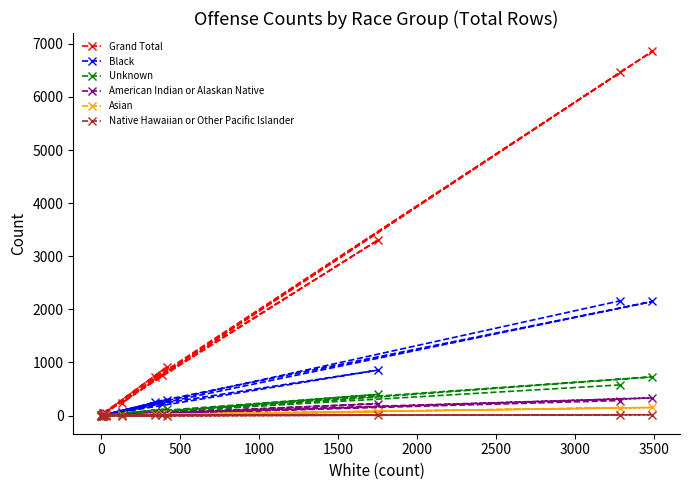

In American Indian or Alaskan Native, how many points are lower than both neighbors (excluding endpoints)?

3